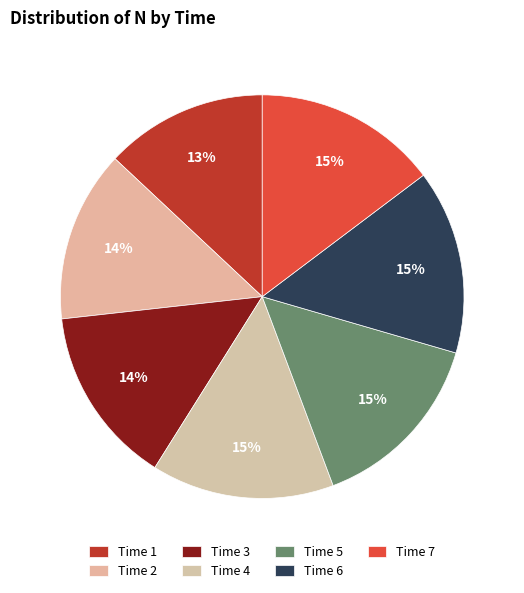

How many segments does this pie chart have?

7